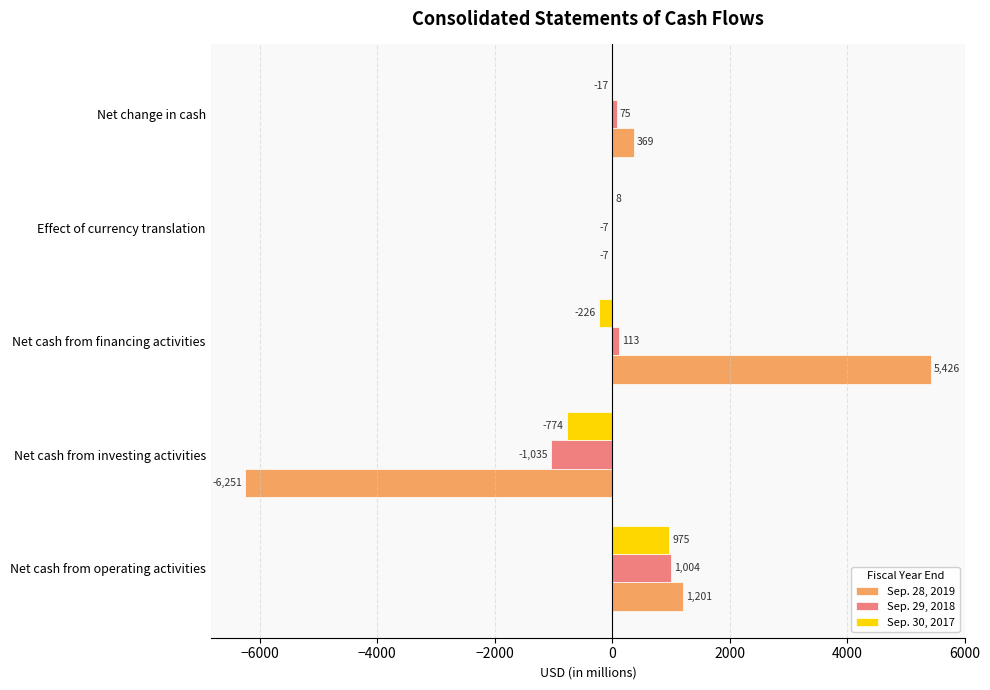

How many series are shown in this chart?

3